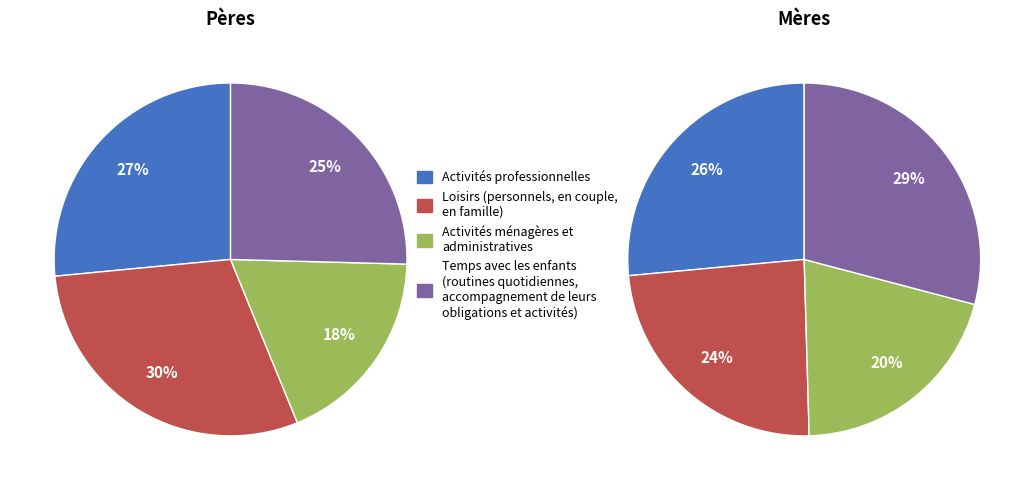

Does any single category account for the majority?

No